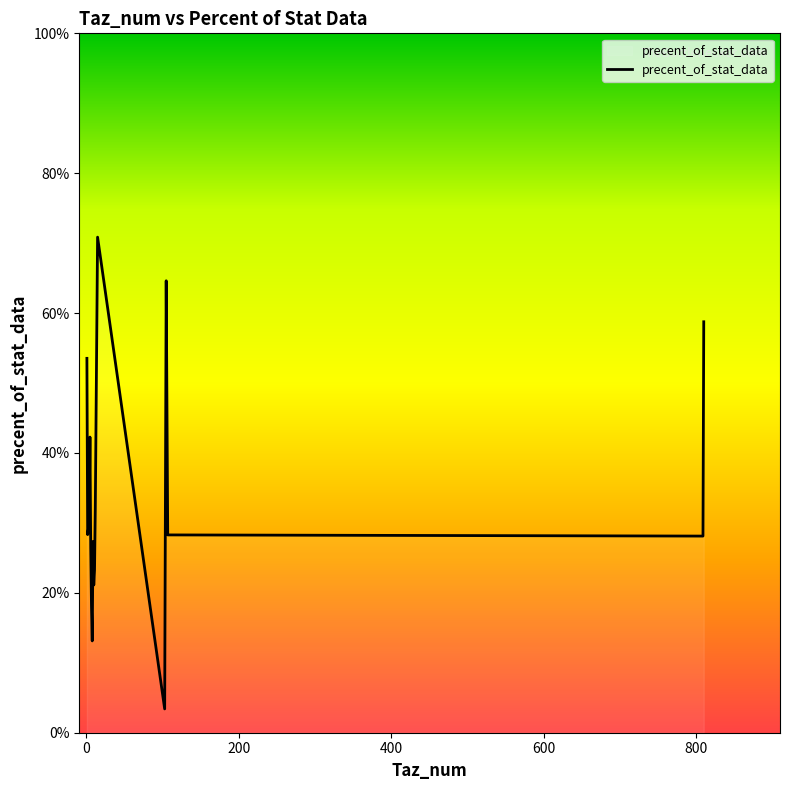

Is this an area chart (filled region under the line)?

Yes